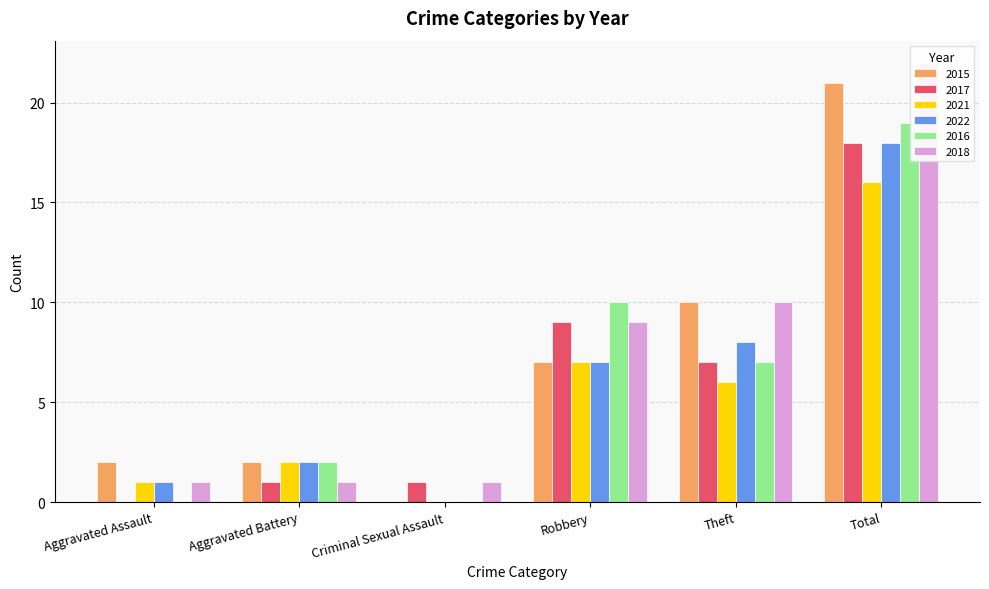

What position from the right is Aggravated Battery?

5